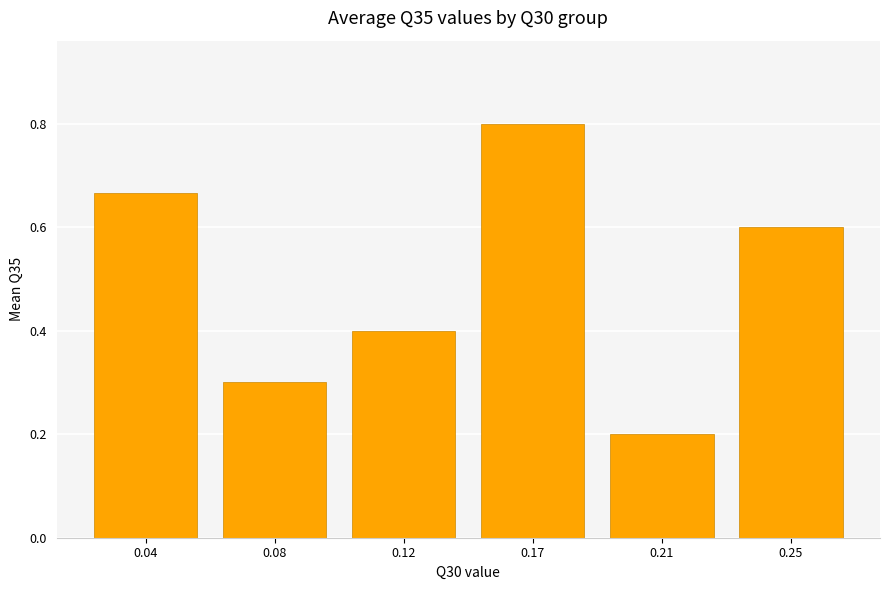

What is the difference between the maximum and minimum values?

0.6